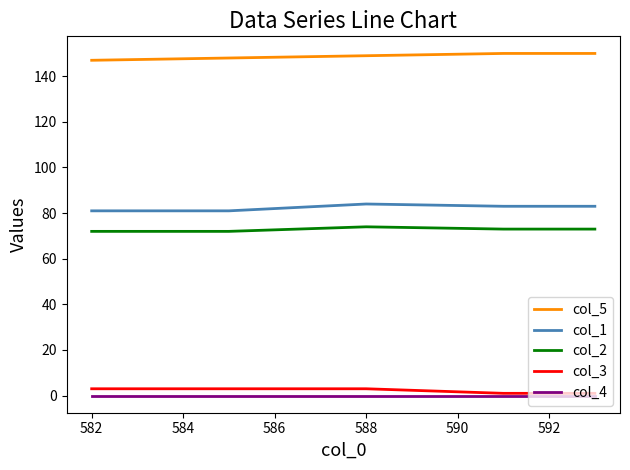

True or false: col_3 and col_1 intersect in this chart.

False